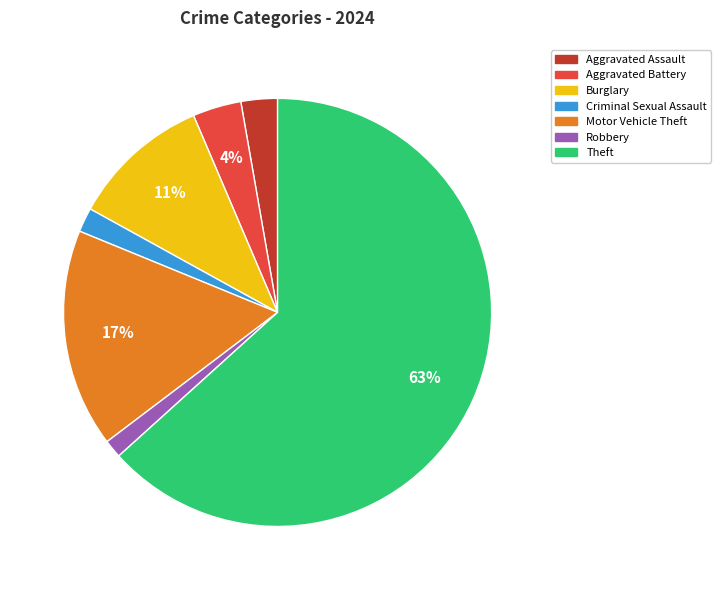

Is there any slice that represents more than half of the pie?

Yes